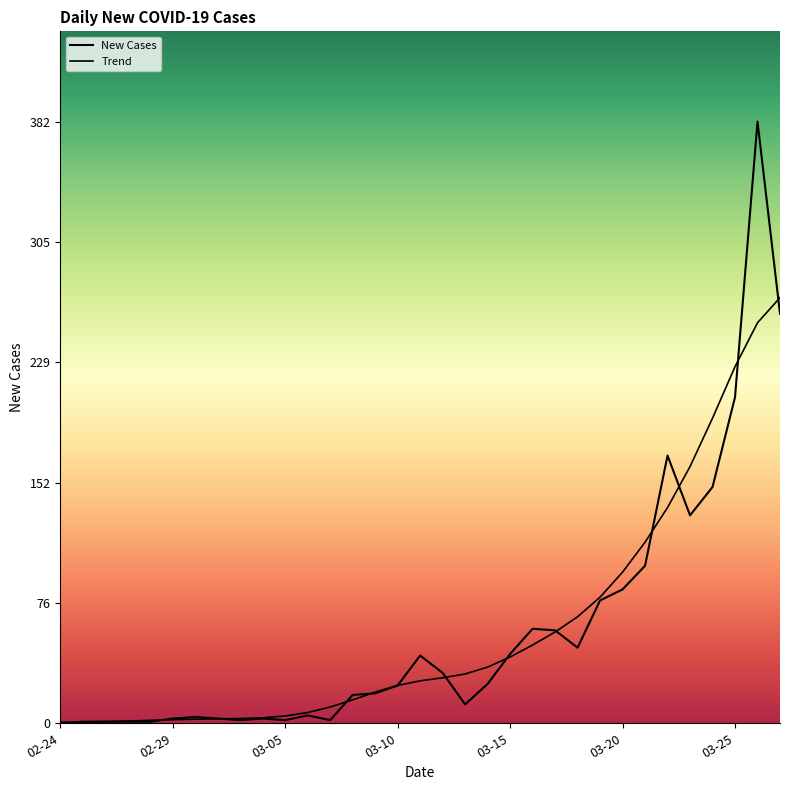

At which label is the value closest to 191?

03-25